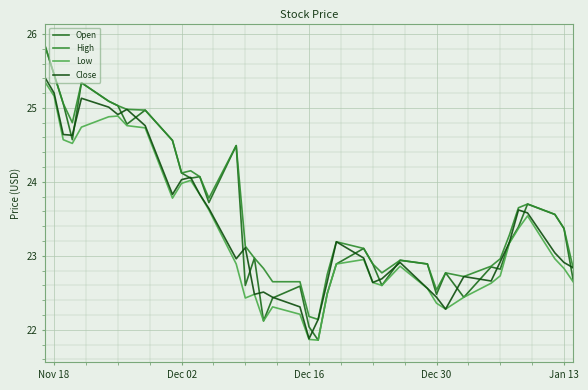

What is the difference between the second highest and second lowest values in the Open series?

3.4